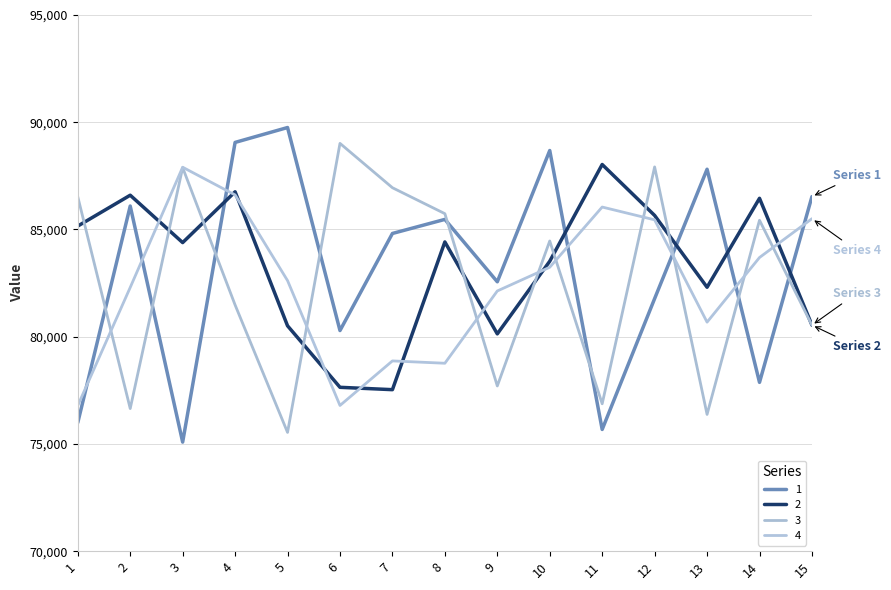

The value of 4 at 10 is 33929.0. True or false?

False